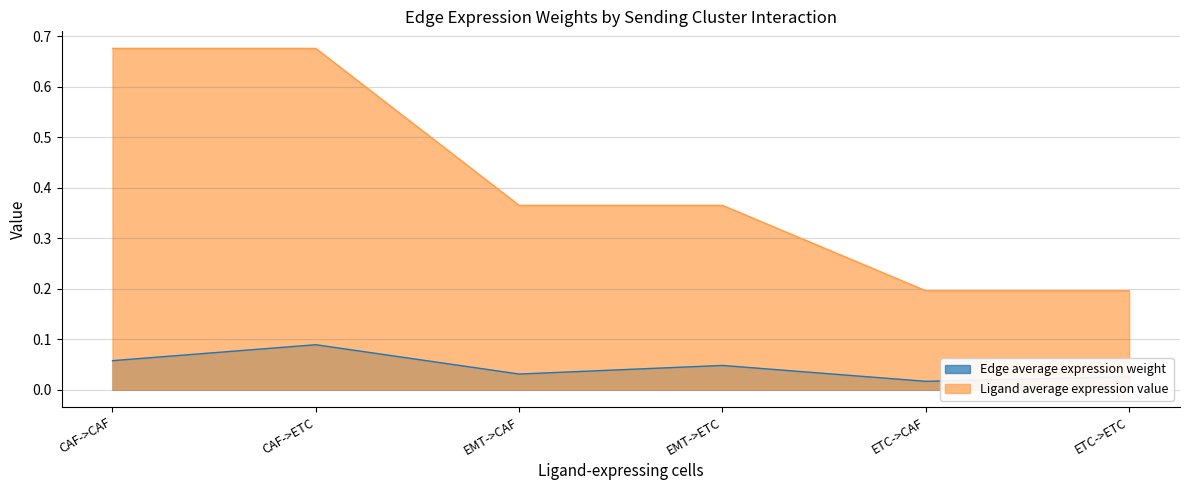

True or false: Ligand average expression value and Edge average expression weight intersect in this chart.

False